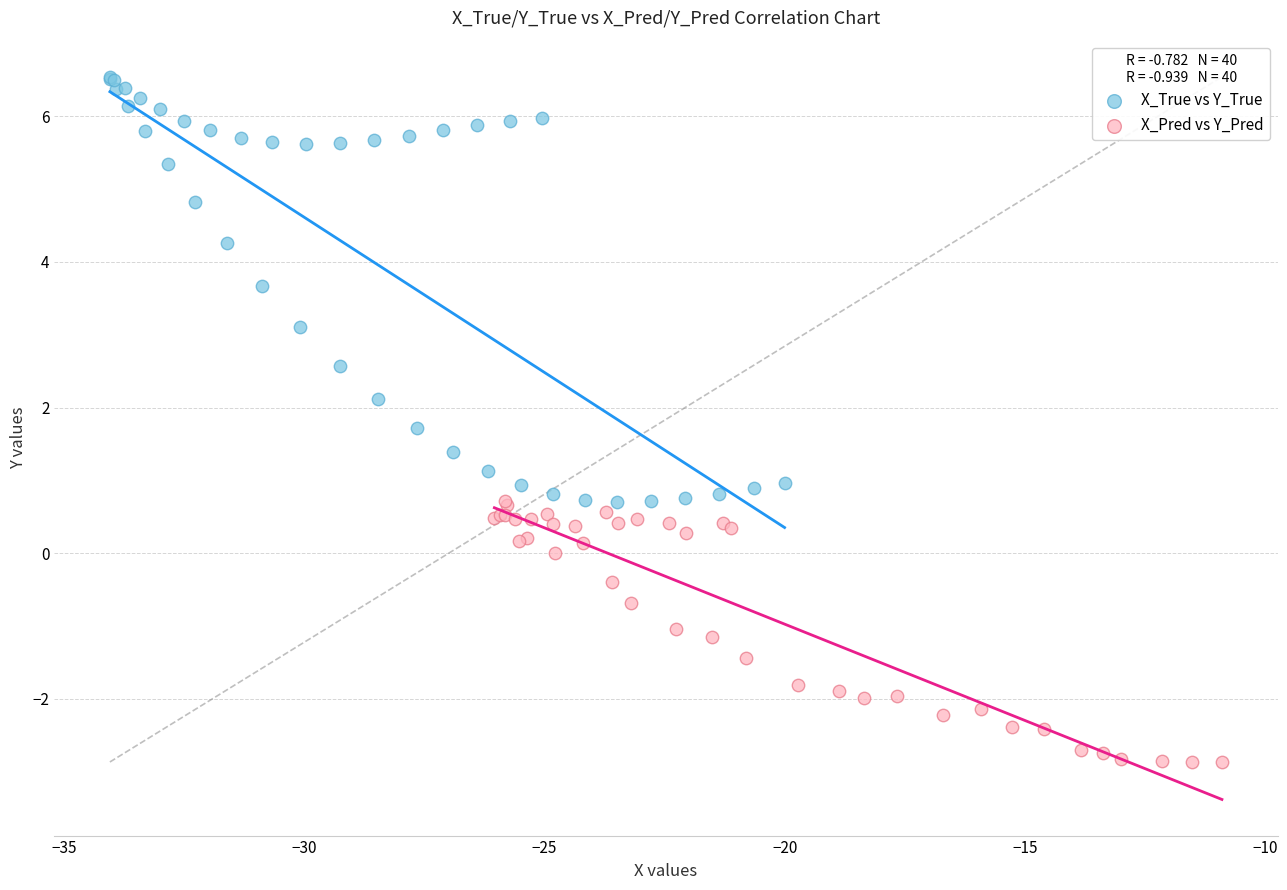

Which series contains the lowest Y value?

X_Pred vs Y_Pred